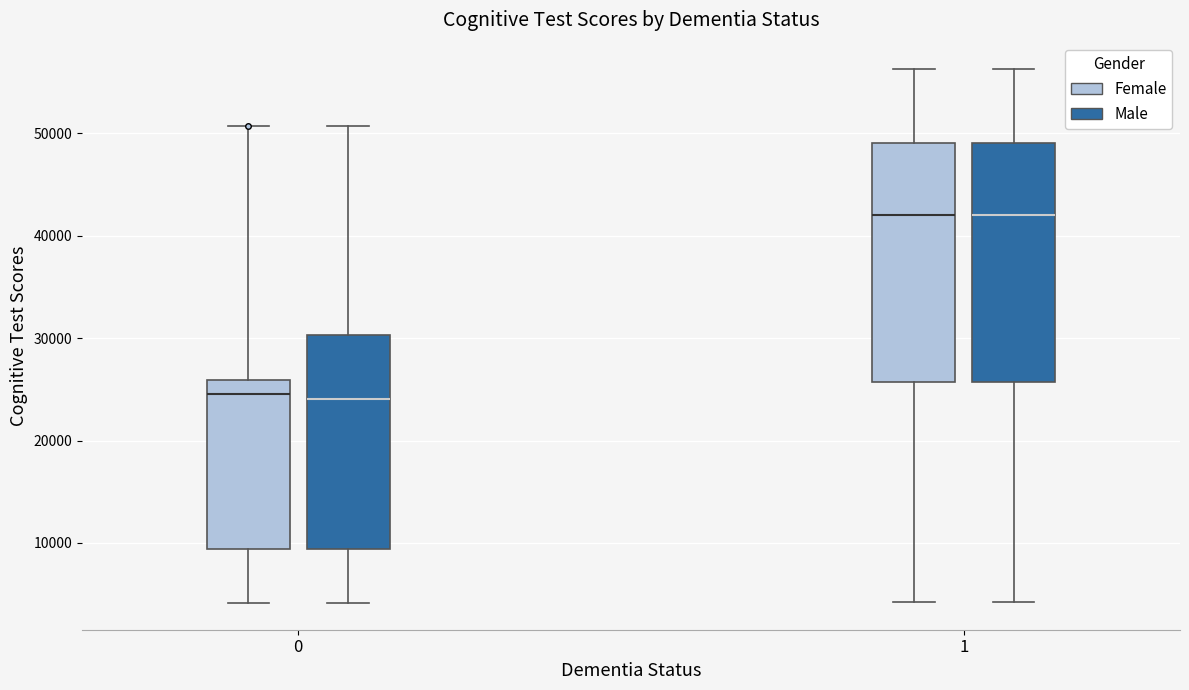

Reading left to right, transcribe this box plot: for each box, give where its median line is, the range the box spans, and where its two whiskers end, as read against the y-axis. The values are not printed on the chart, so give them approximately, as read against the axis.

0 (Female): median 25000, box 9000 to 26000, whiskers 4000 to 51000
0 (Male): median 24000, box 9000 to 30000, whiskers 4000 to 51000
1 (Female): median 42000, box 26000 to 49000, whiskers 4000 to 56000
1 (Male): median 42000, box 26000 to 49000, whiskers 4000 to 56000